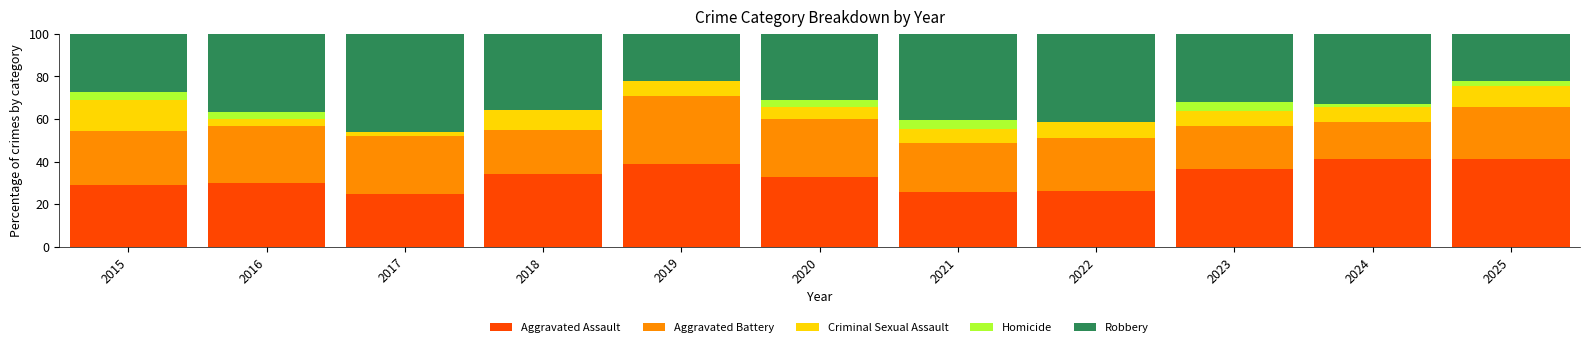

The Aggravated Assault series shows 25.5 at 2021. True or false?

True